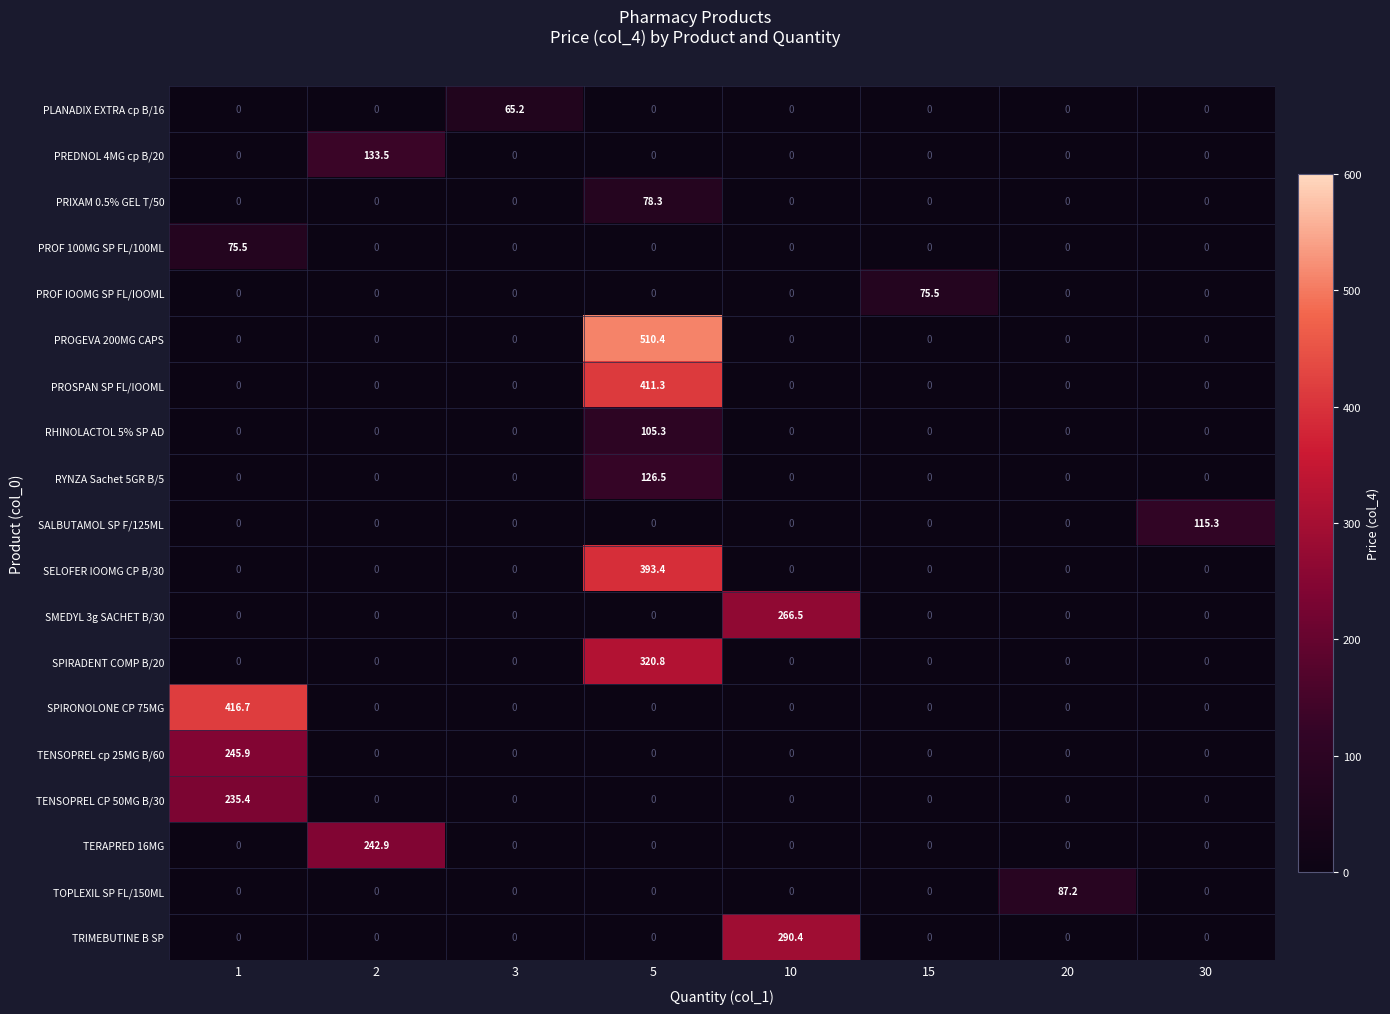

Which series has the largest total across all categories?

PROGEVA 200MG CAPS